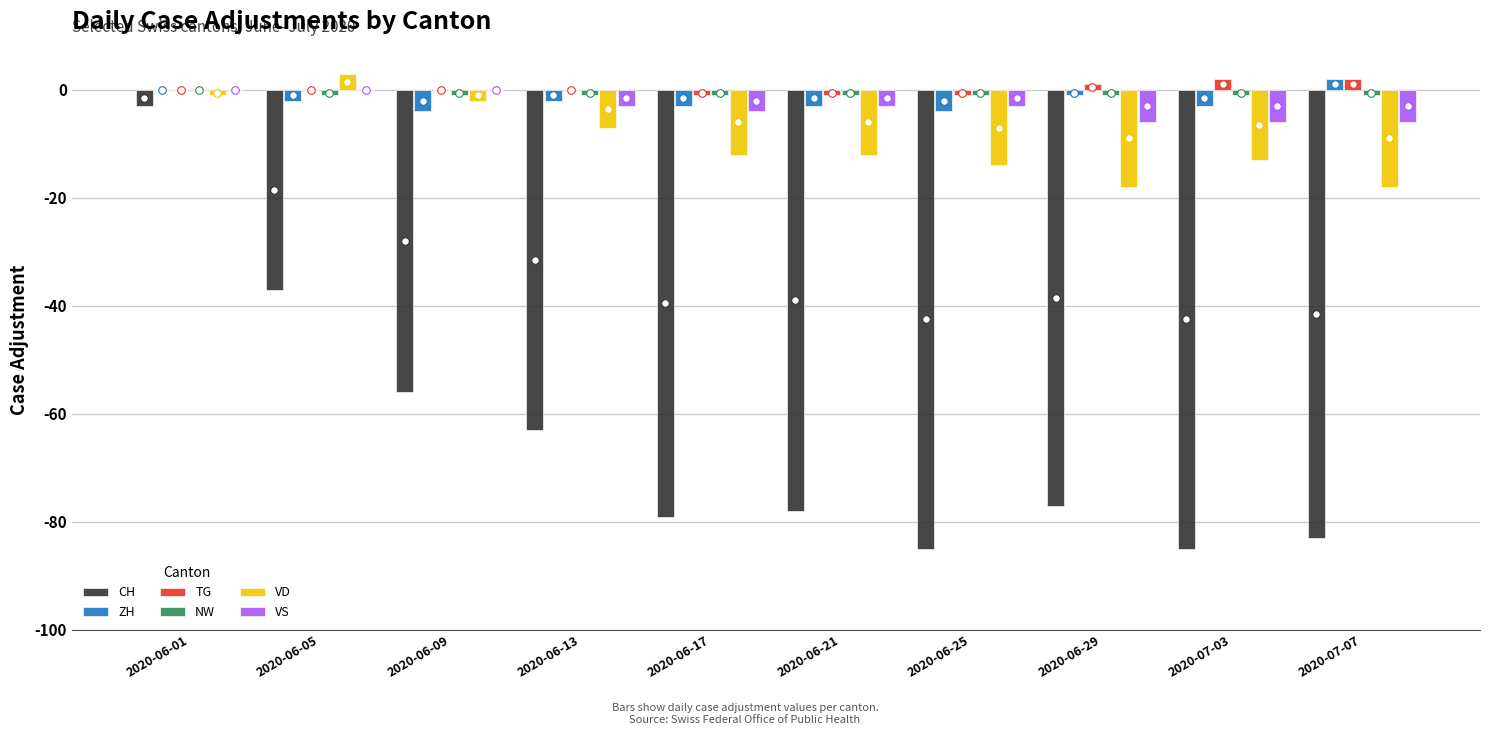

Which series has the largest Y range (max minus min)?

CH